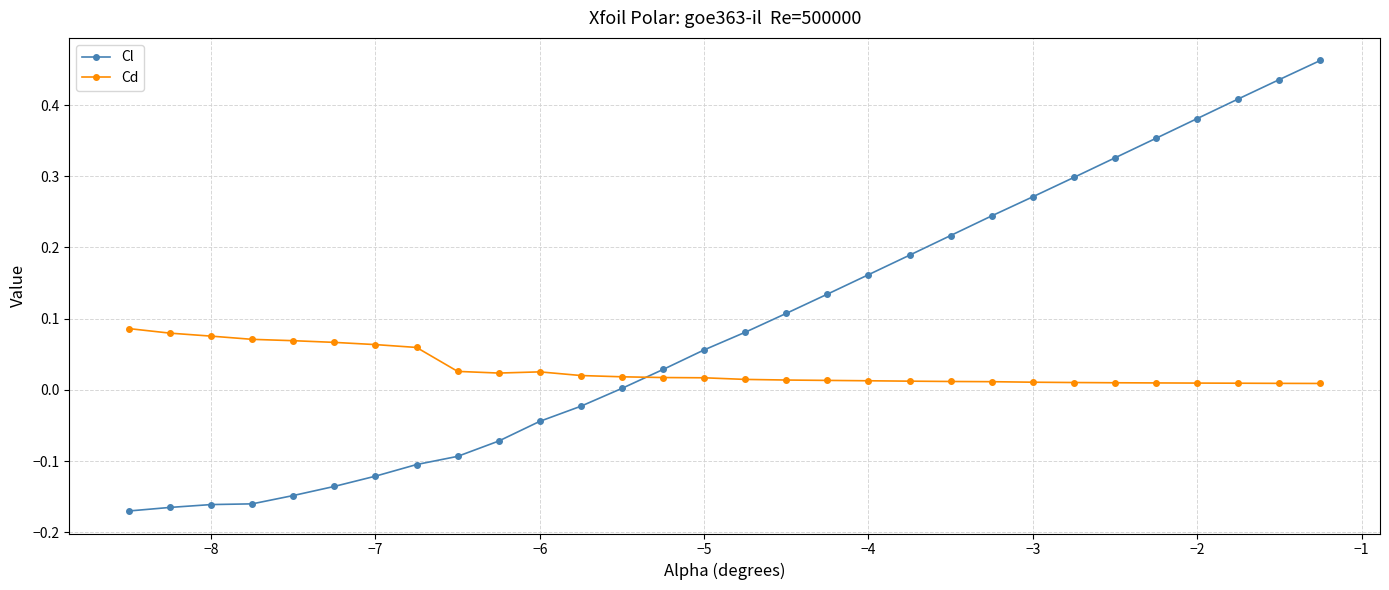

Which series has the largest total across all categories?

Cl